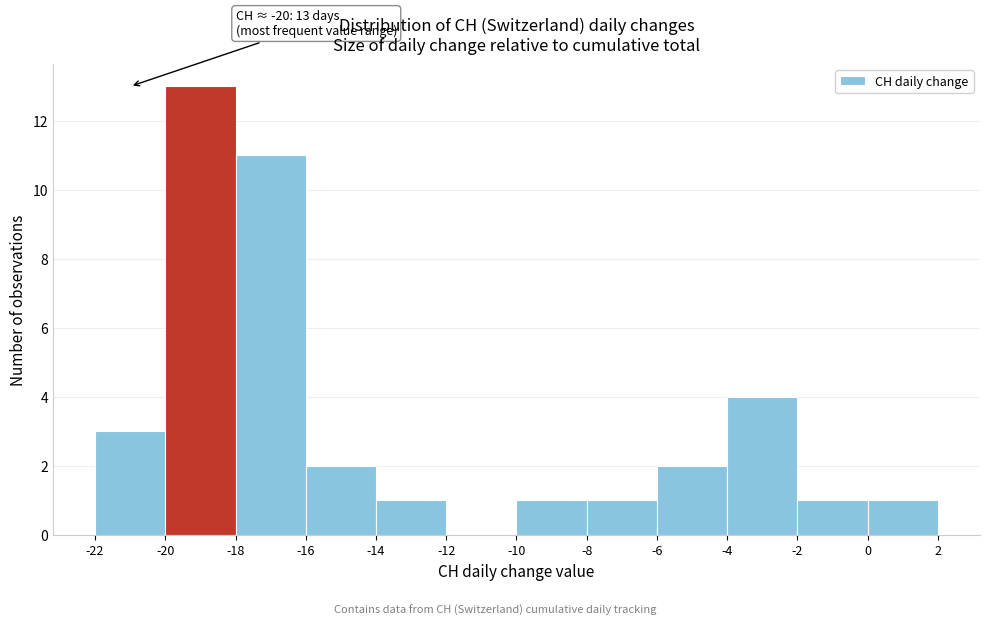

Over which range of the x-axis is the bar tallest?

-20 to -18